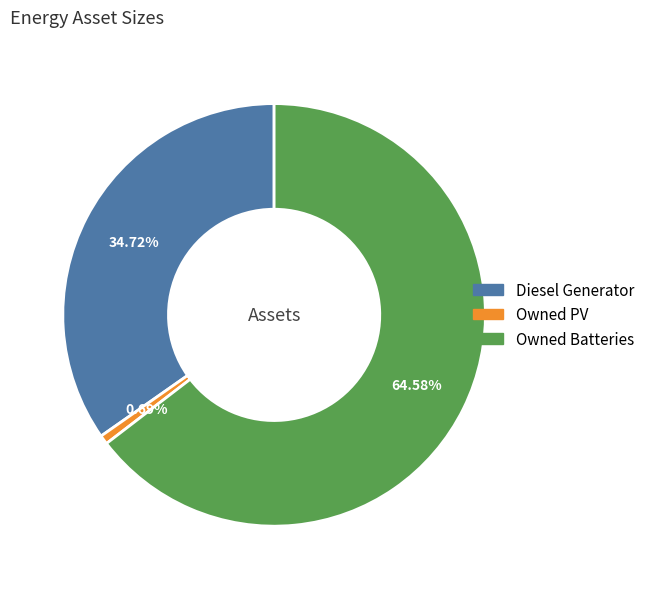

Do Diesel Generator and Owned Batteries together represent more than half of the pie?

Yes